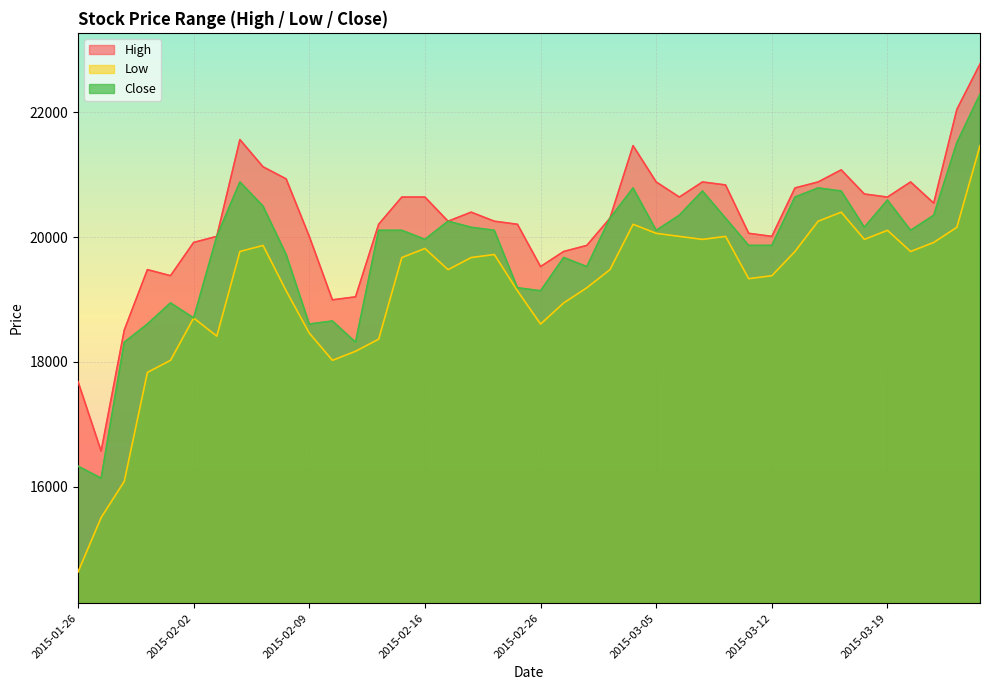

The value of Low at 2015-01-29 is 17831. True or false?

True